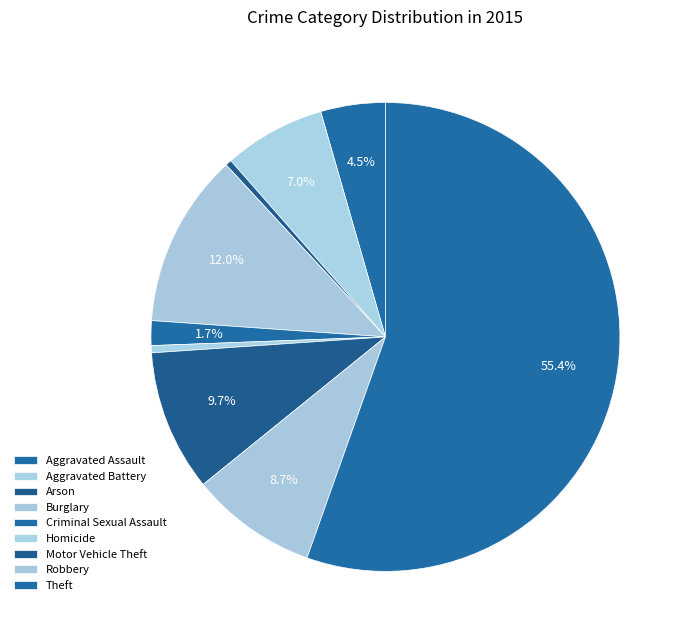

Rank the categories by value from lowest to highest.

Arson, Homicide, Criminal Sexual Assault, Aggravated Assault, Aggravated Battery, Robbery, Motor Vehicle Theft, Burglary, Theft